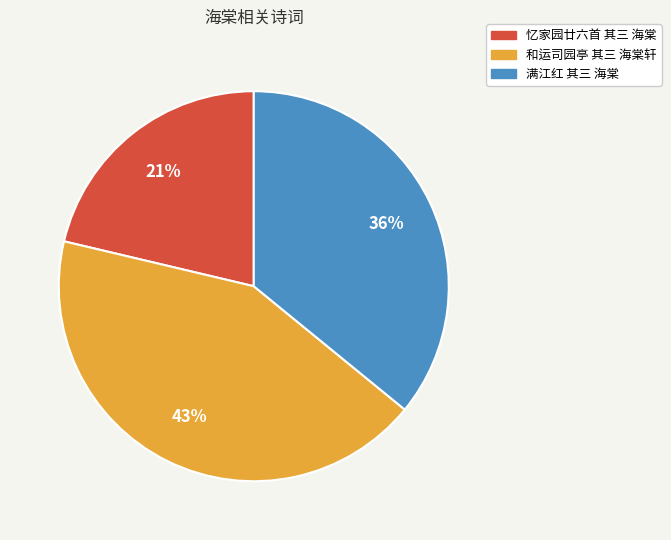

To the nearest percent, what is the combined percentage of 忆家园廿六首 其三 海棠 and 满江红 其三 海棠?

57%